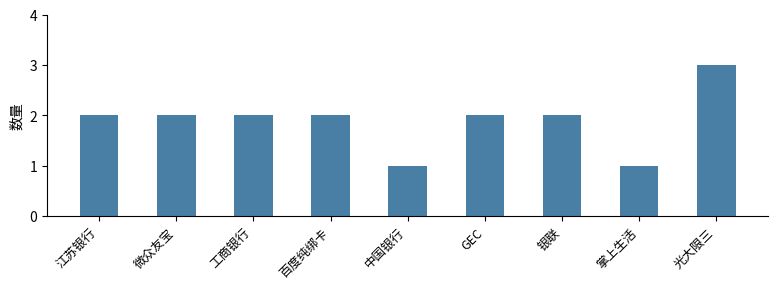

What is the difference between the second highest and second lowest values?

1